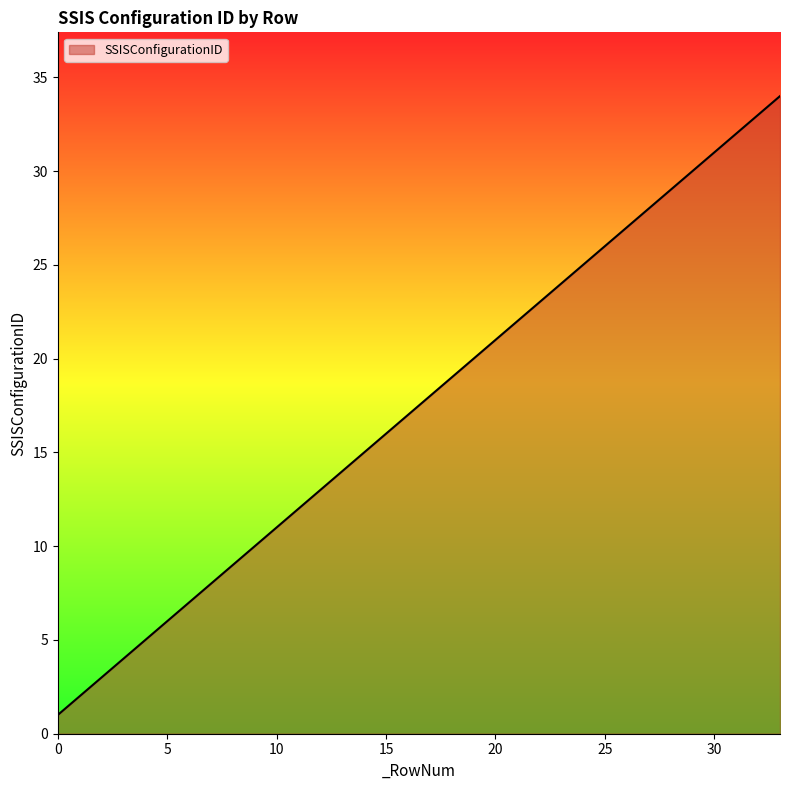

What is the greatest value displayed?

34